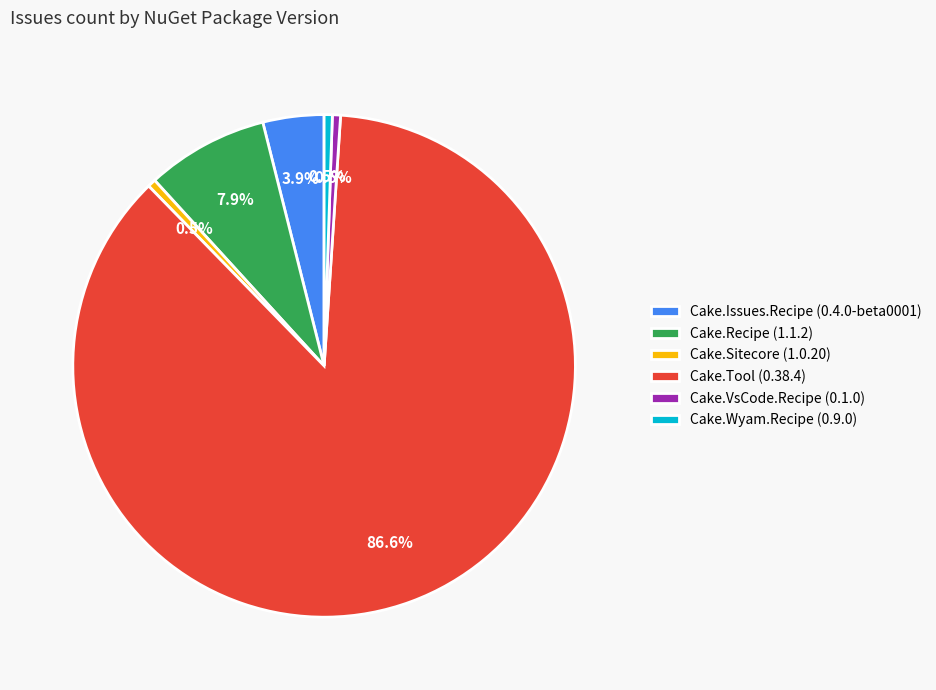

To the nearest percent, what is the difference between the largest and smallest slice percentages?

86%